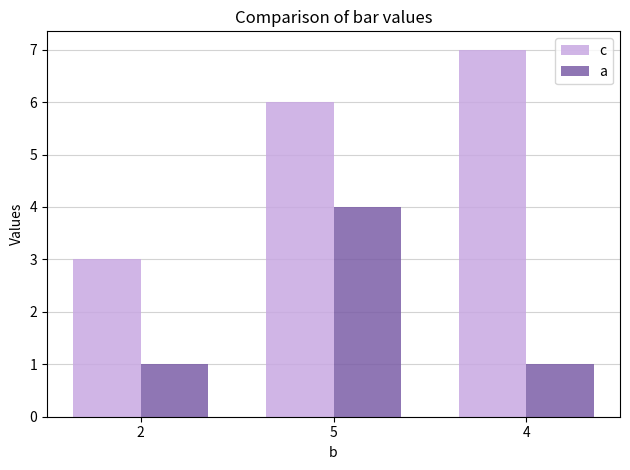

Read the a value at 4.

1